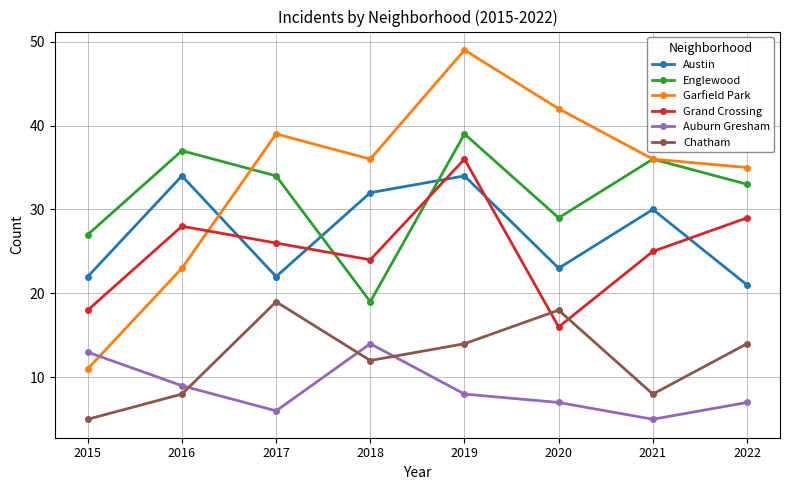

What is the difference between the maximum and minimum values in the Grand Crossing series?

20